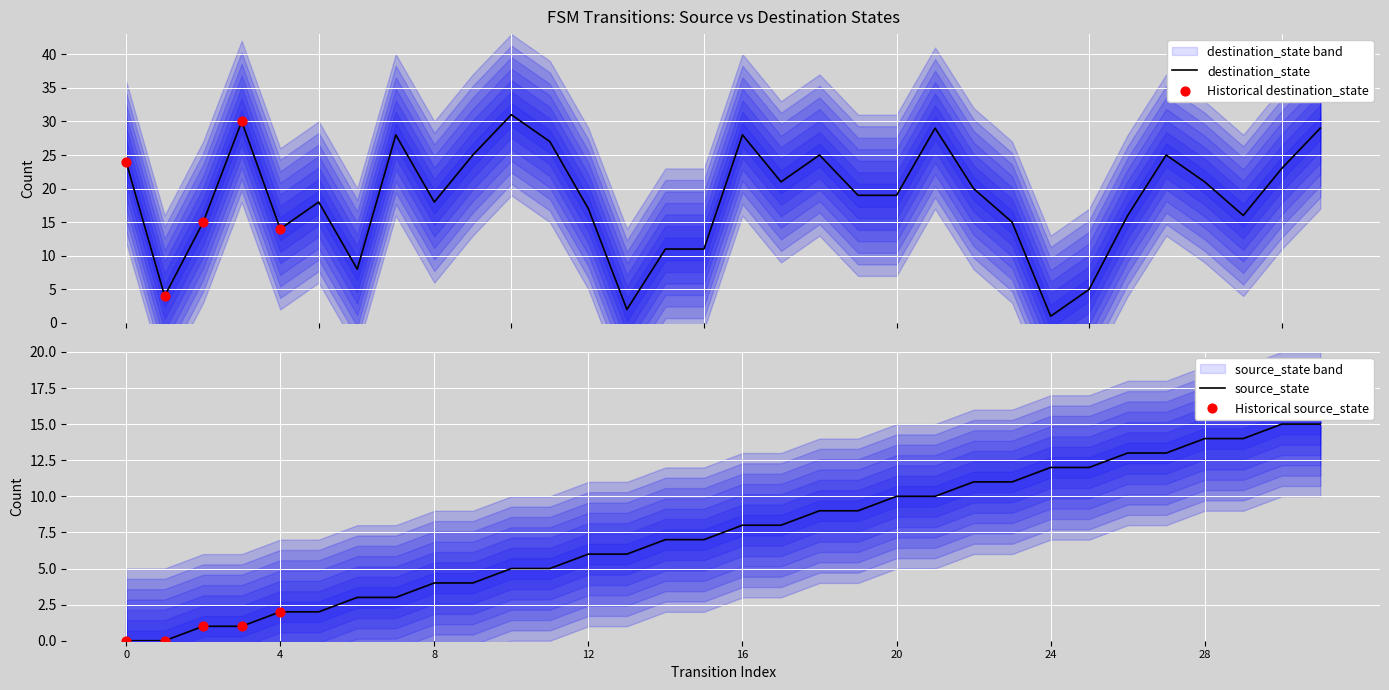

At which category is the sum across all series the highest?

31